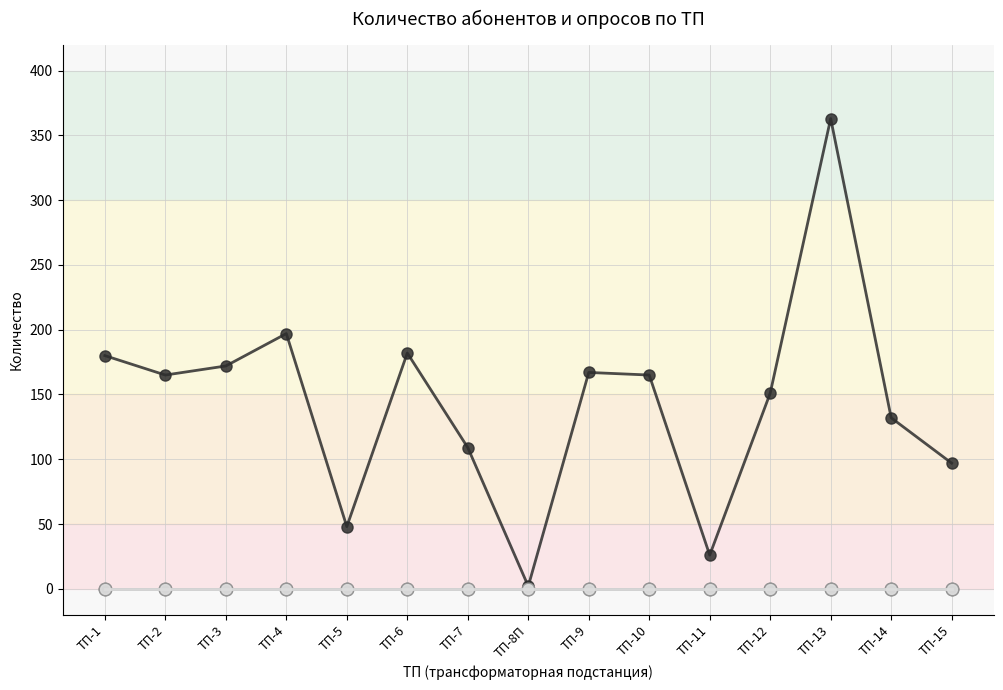

At how many categories does at least one series exceed 84?

12